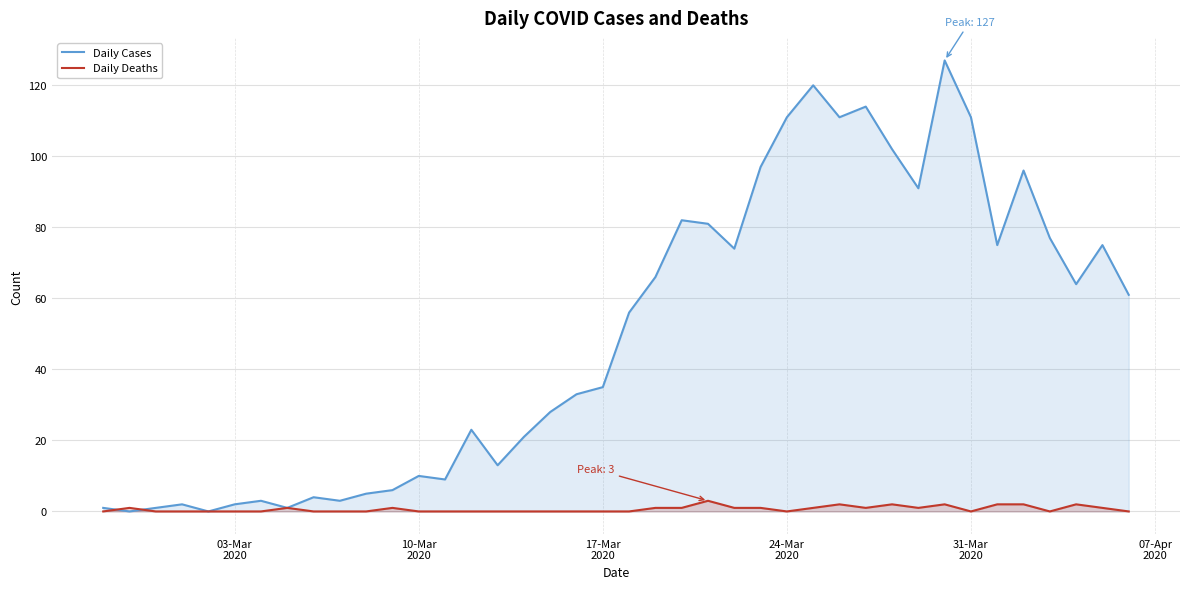

Does the chart display data point markers on the line(s)?

No